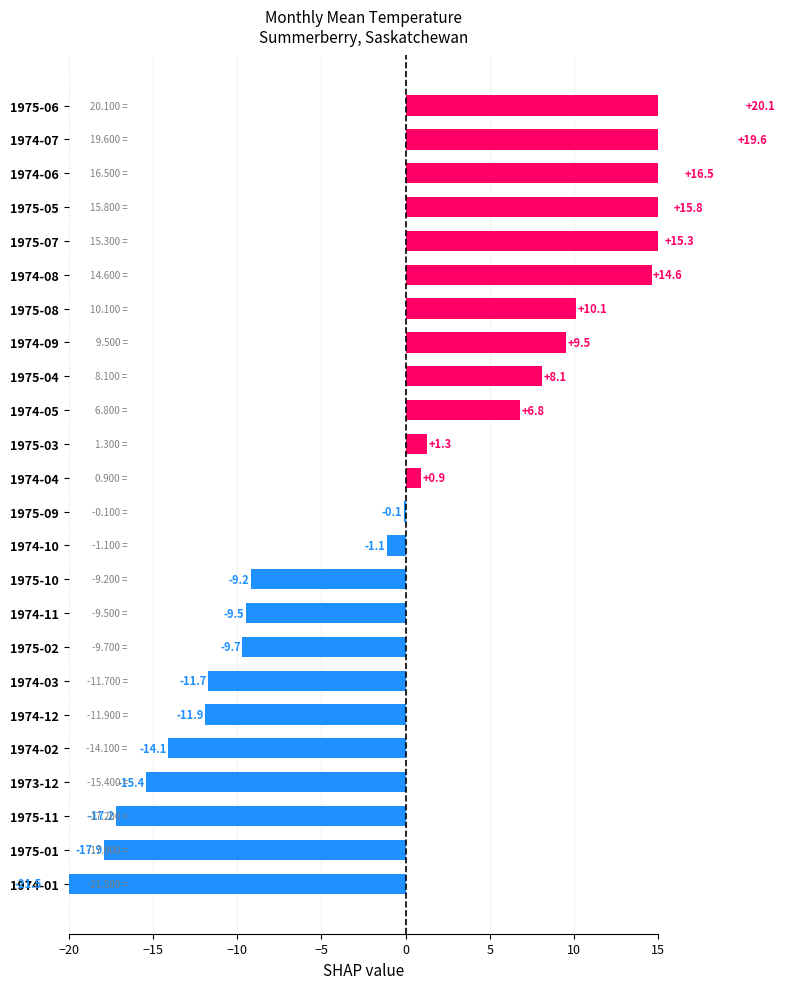

Is it true that the value at 1974-07 is 19.6?

True